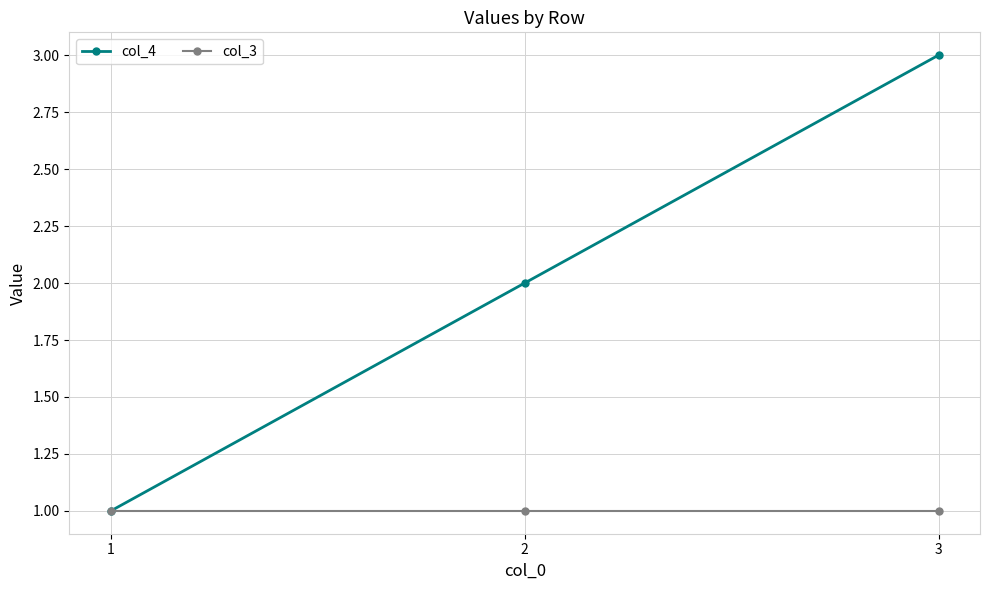

What value does the col_3 series have at 1?

1